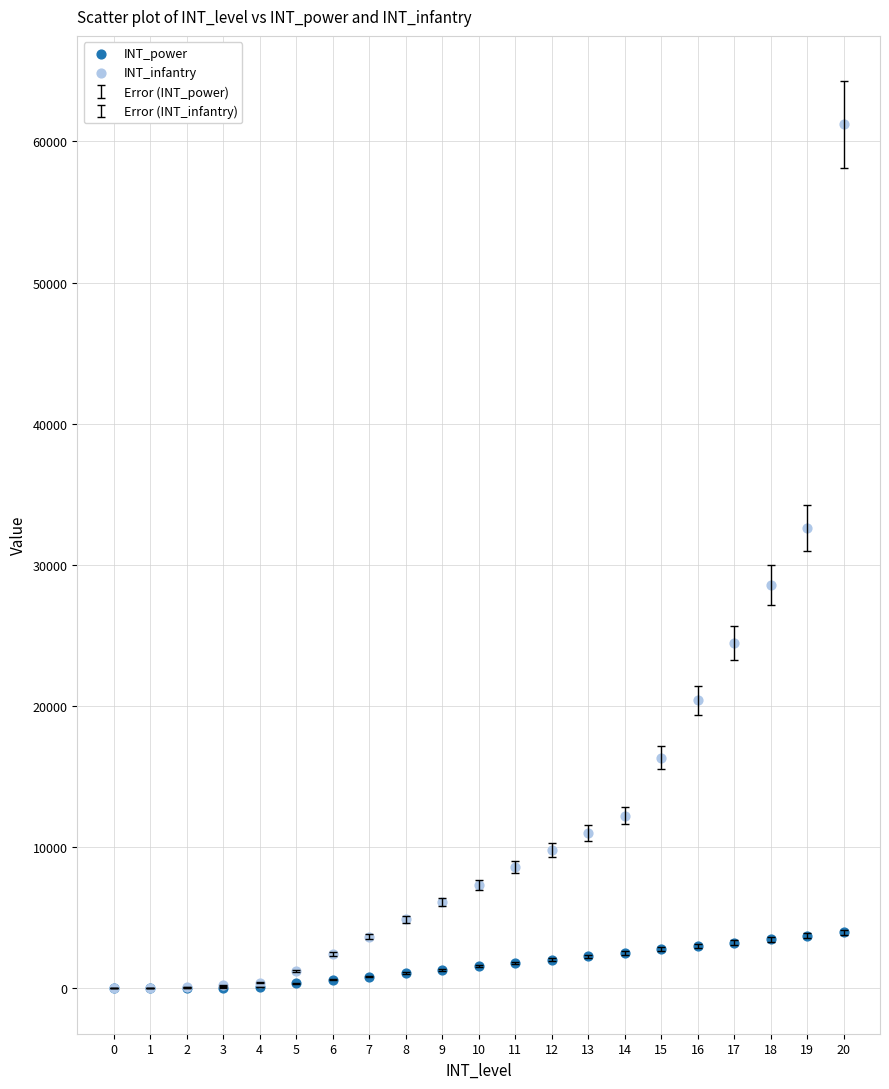

Which series contains the highest Y value?

INT_infantry